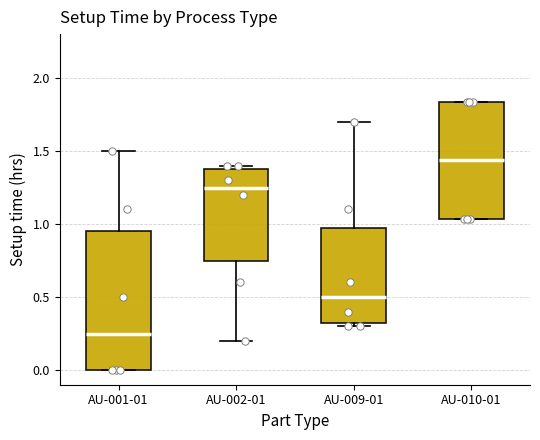

Where is the lower edge of the box for AU-010-01 on the y-axis? The values are not printed on the chart, so give them approximately, as read against the axis.

1.05